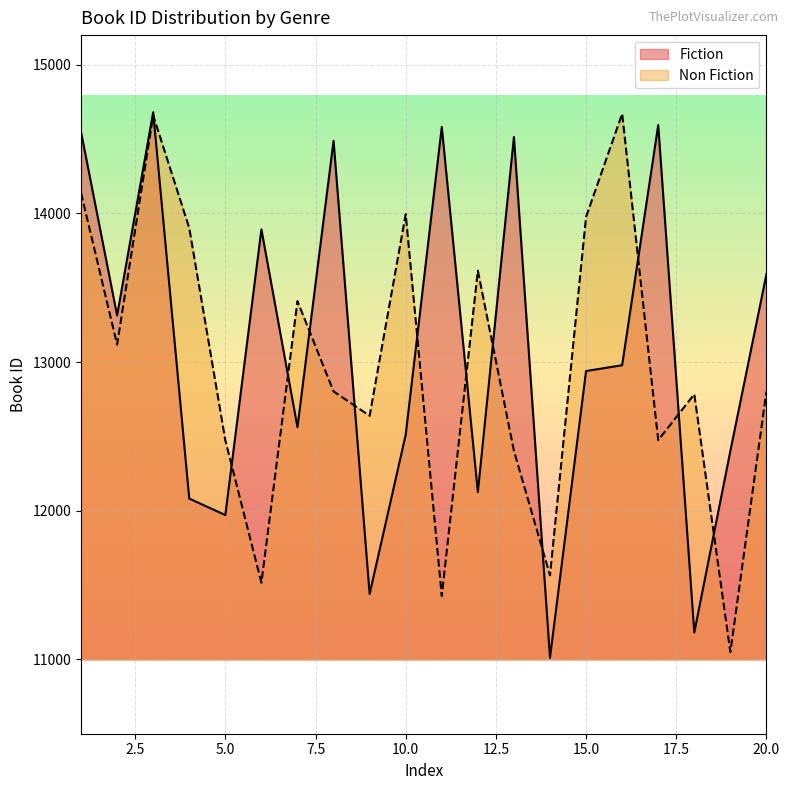

True or false: Non Fiction and Fiction intersect in this chart.

True